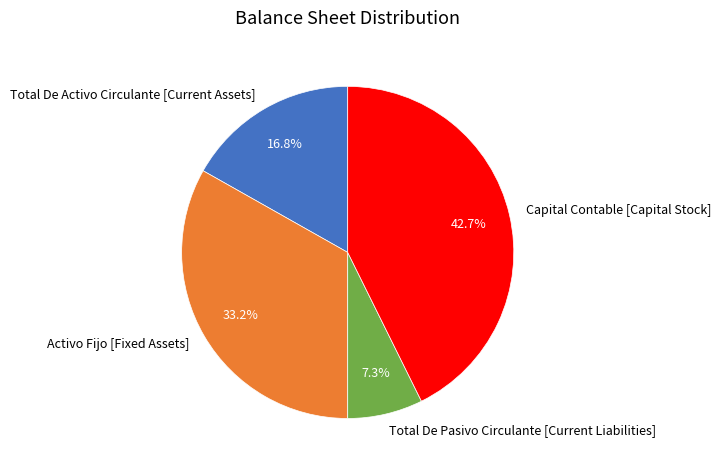

Is Total De Activo Circulante [Current Assets] the majority of the pie?

No